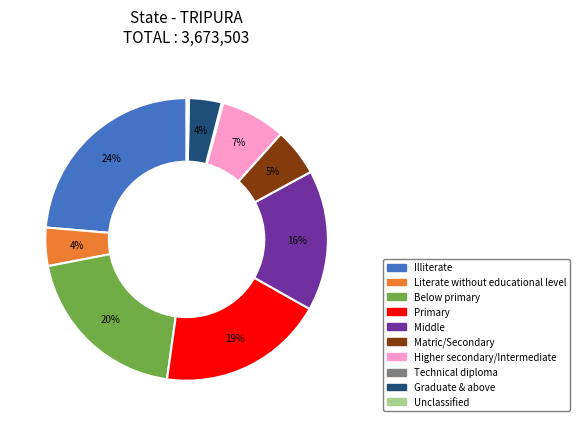

To the nearest percent, what is the average slice percentage?

10%